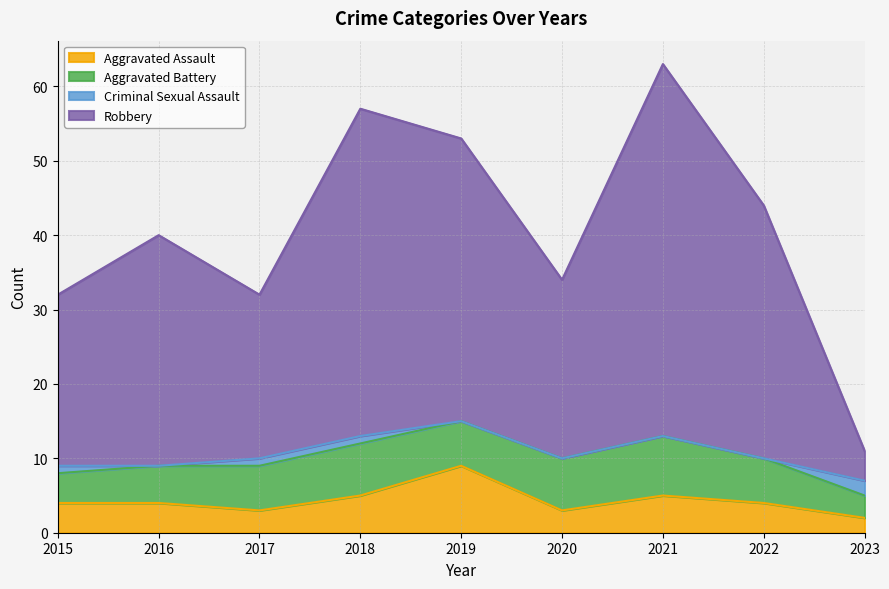

Where is the first local maximum for Robbery?

2016